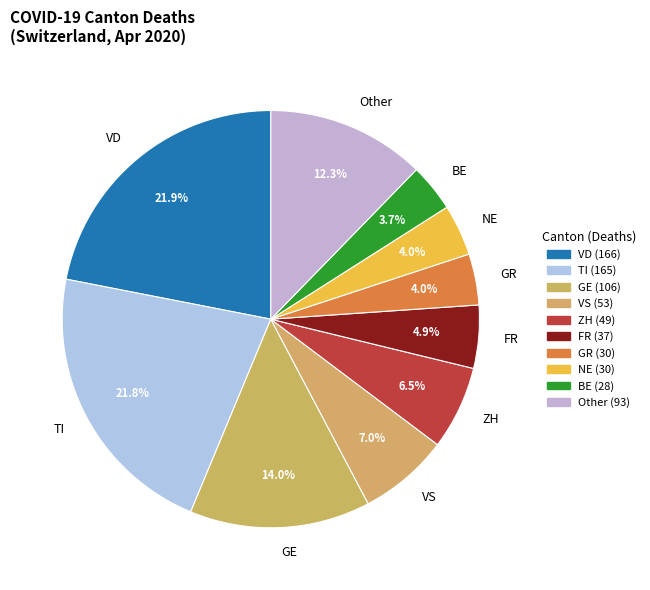

What is the ratio of the value at VD to the value at FR?

4.5